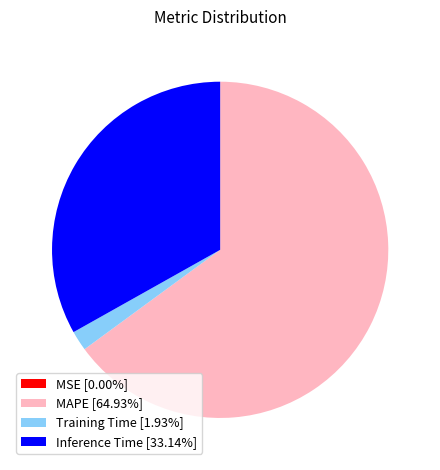

Is Inference Time [33.14%] the majority of the pie?

No